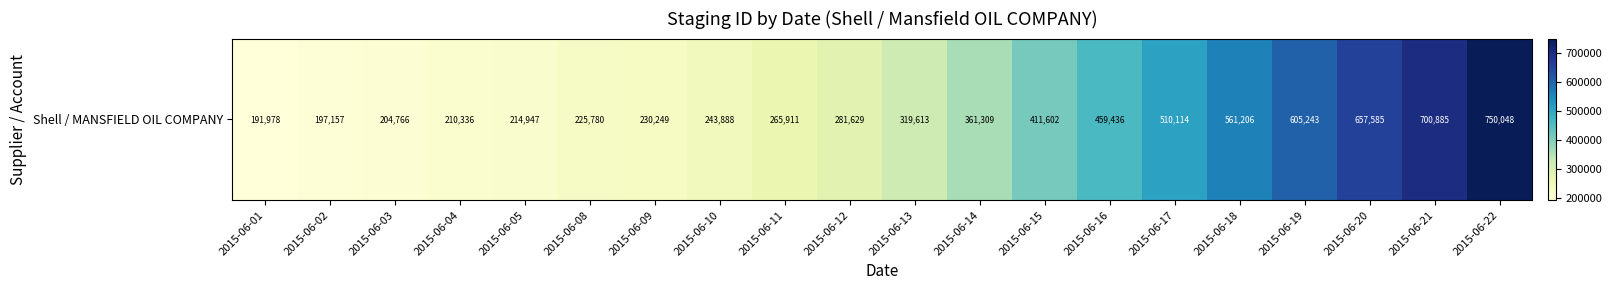

The value at 2015-06-22 is 1042463. True or false?

False